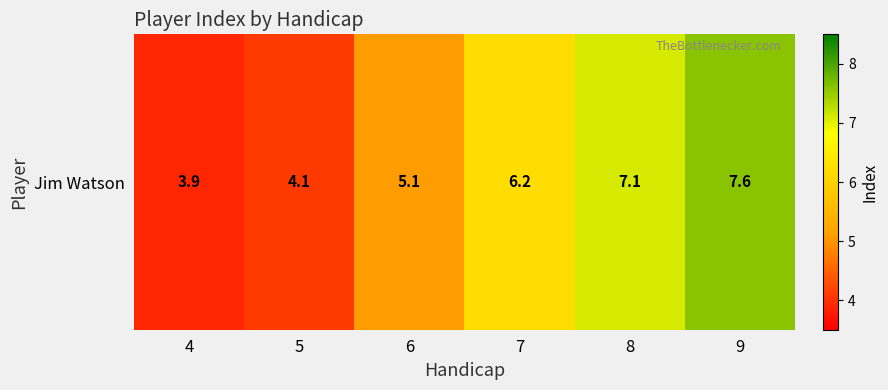

Where does the data first go above 6?

7